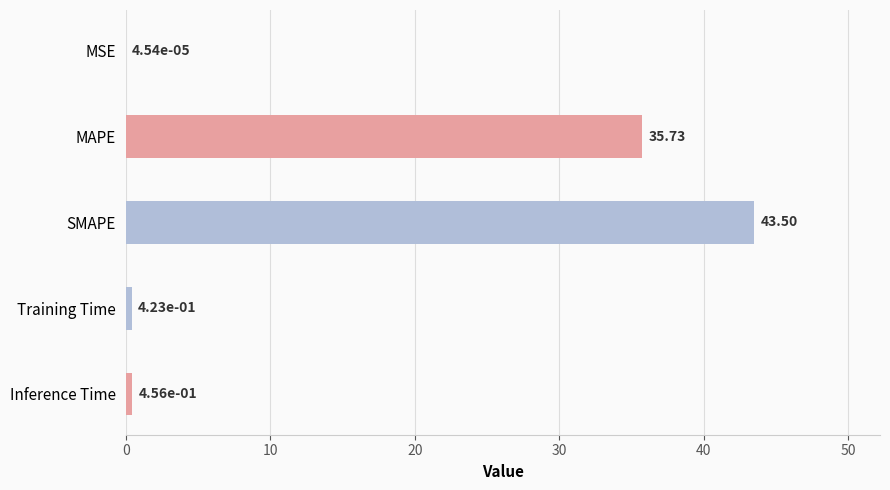

What is the sum of all values?

80.1